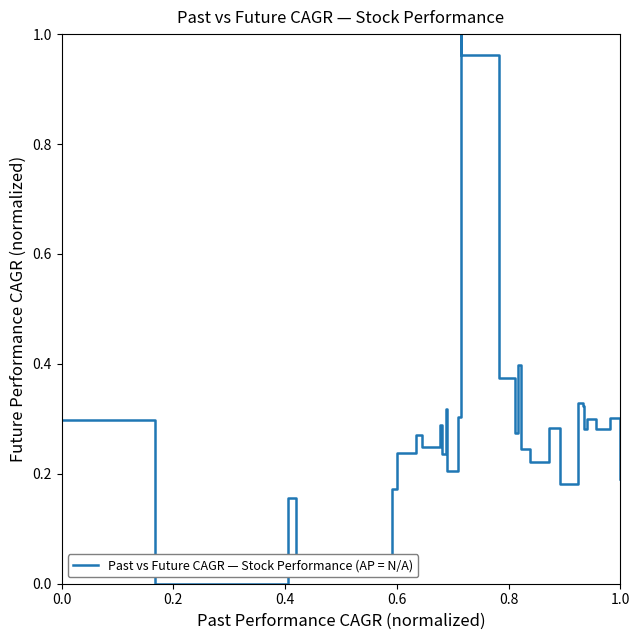

What is the difference between the maximum and minimum values?

1.0